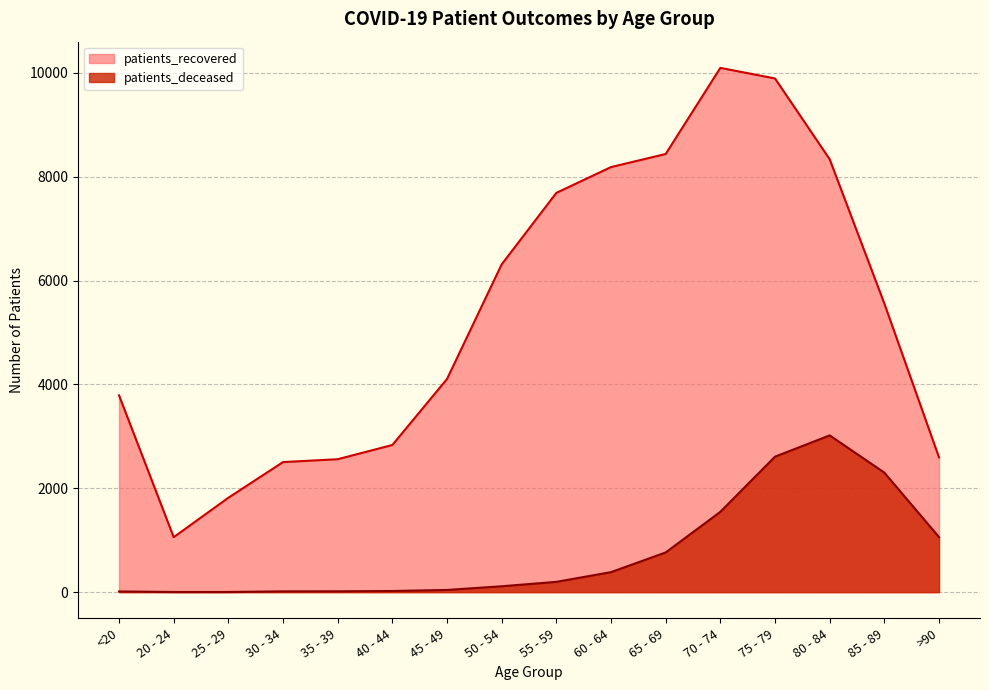

Rank the series by their average value, from lowest to highest.

patients_deceased, patients_recovered